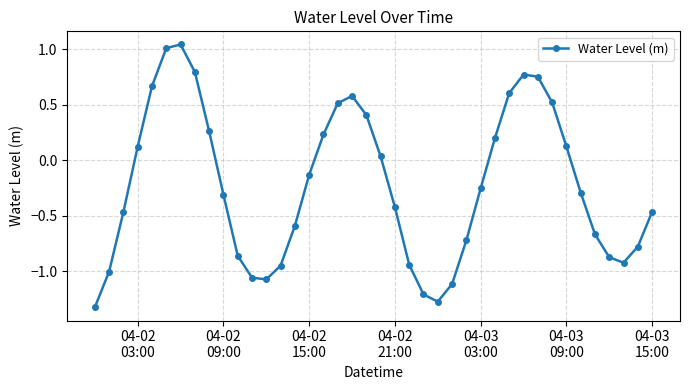

How many negative values are there?

23